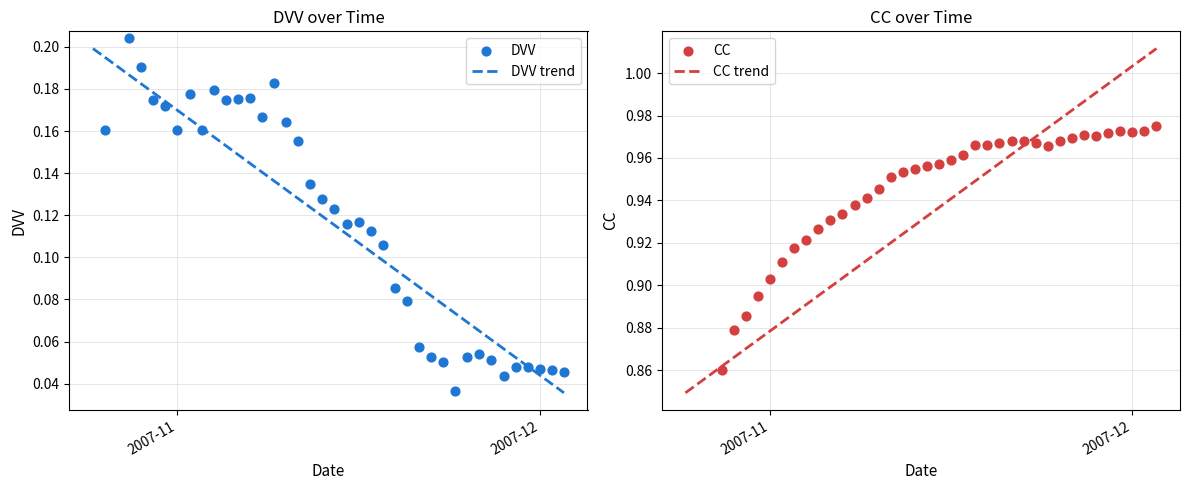

At how many categories does at least one series exceed 0?

40